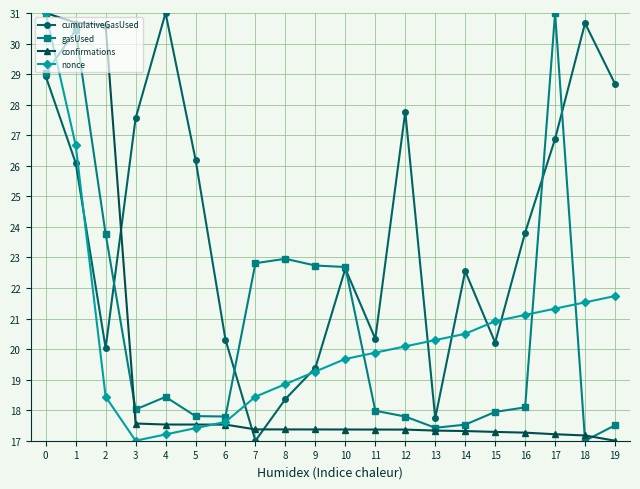

True or false: gasUsed has more than 0 points higher than both neighbors.

True